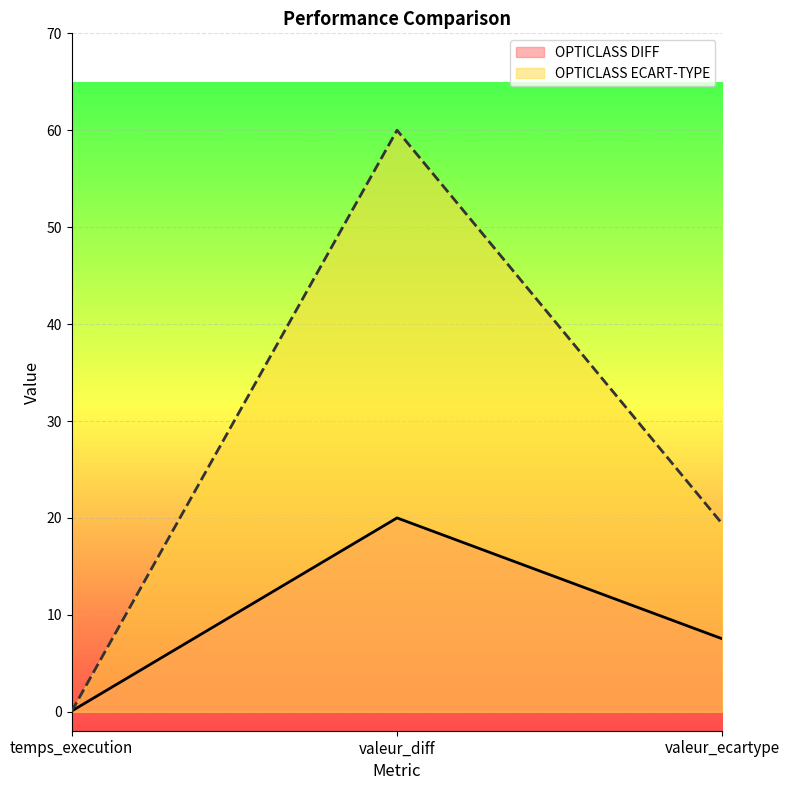

At valeur_diff, list the series in order from smallest to largest.

OPTICLASS DIFF, OPTICLASS ECART-TYPE